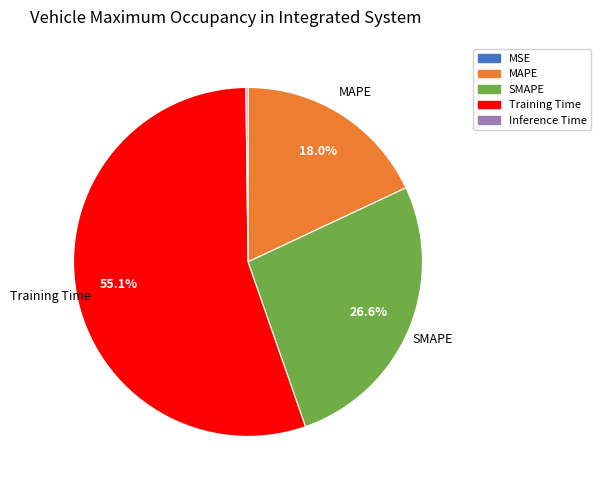

Which category has the biggest portion of the pie?

Training Time